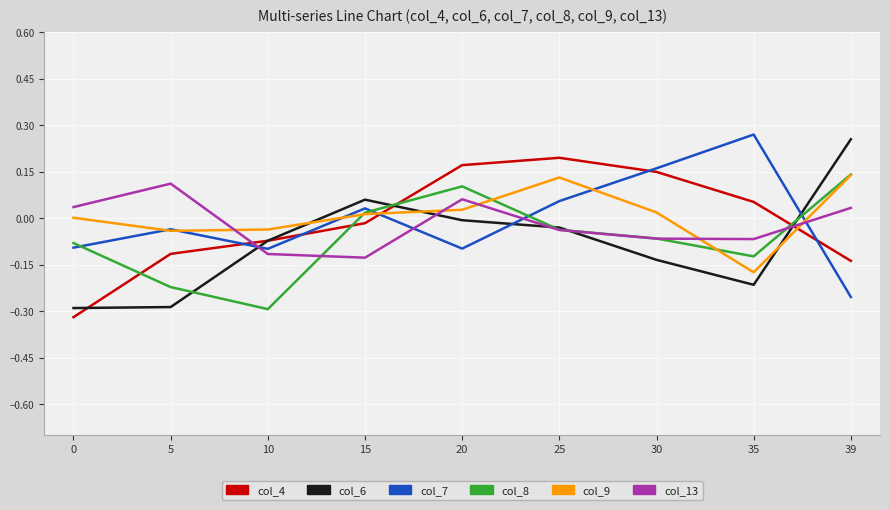

Which series ends up on top after the final intersection of col_13 and col_4?

col_13